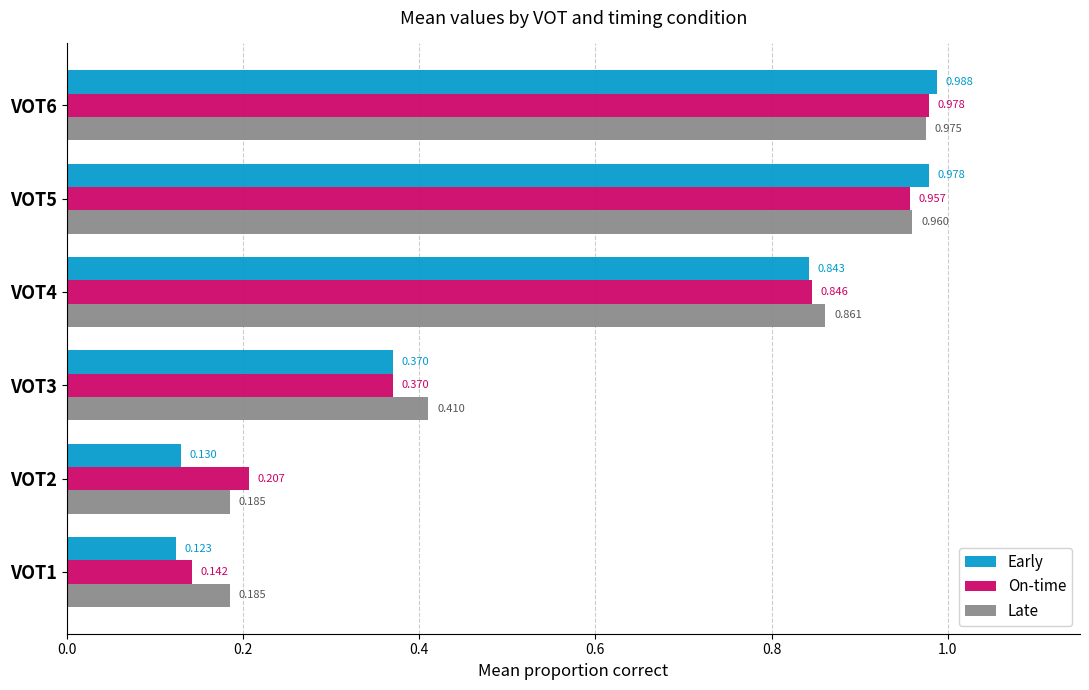

Which series has the largest range (max minus min)?

Early